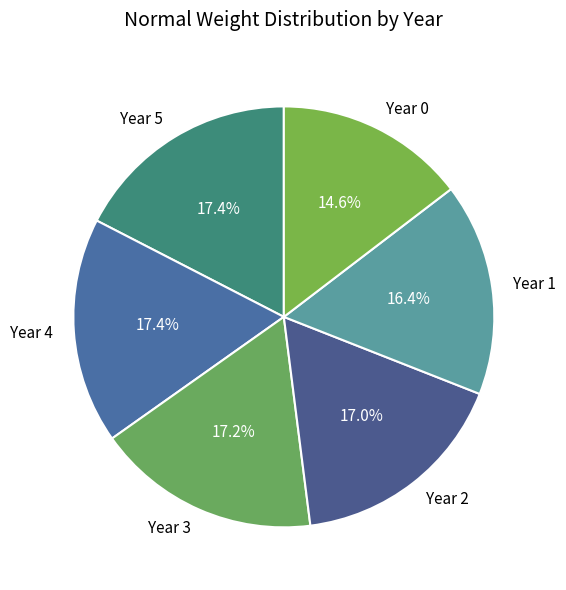

Does Year 5 represent more than half of the total?

No